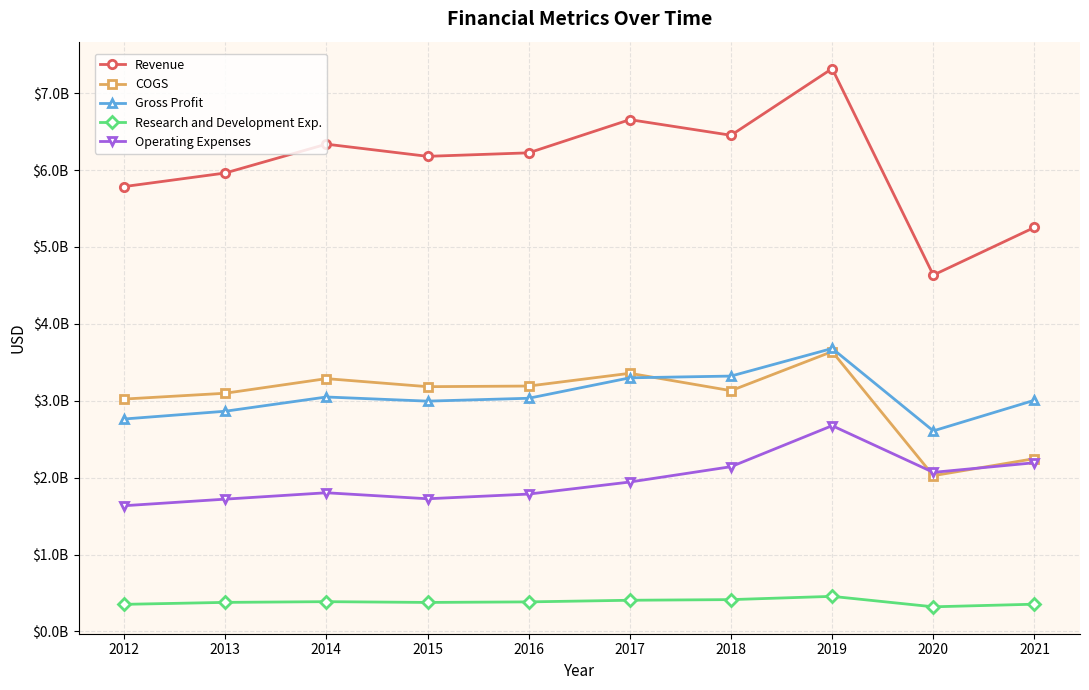

What are all the series names shown in the legend?

Revenue, COGS, Gross Profit, Research and Development Exp., Operating Expenses